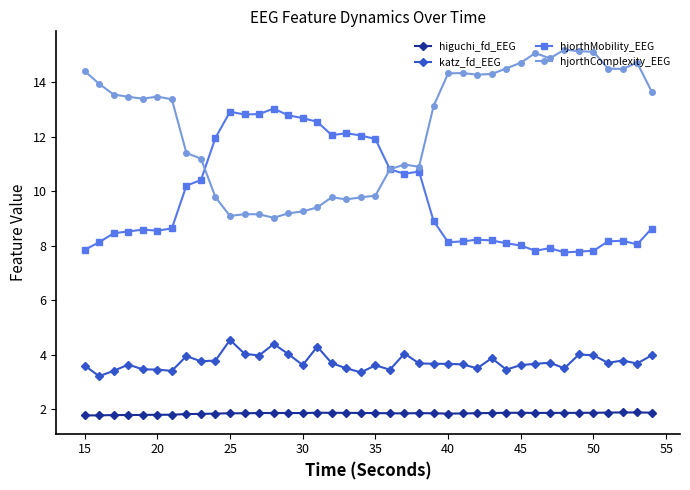

Rank the series by their average value, from highest to lowest.

hjorthComplexity_EEG, hjorthMobility_EEG, katz_fd_EEG, higuchi_fd_EEG